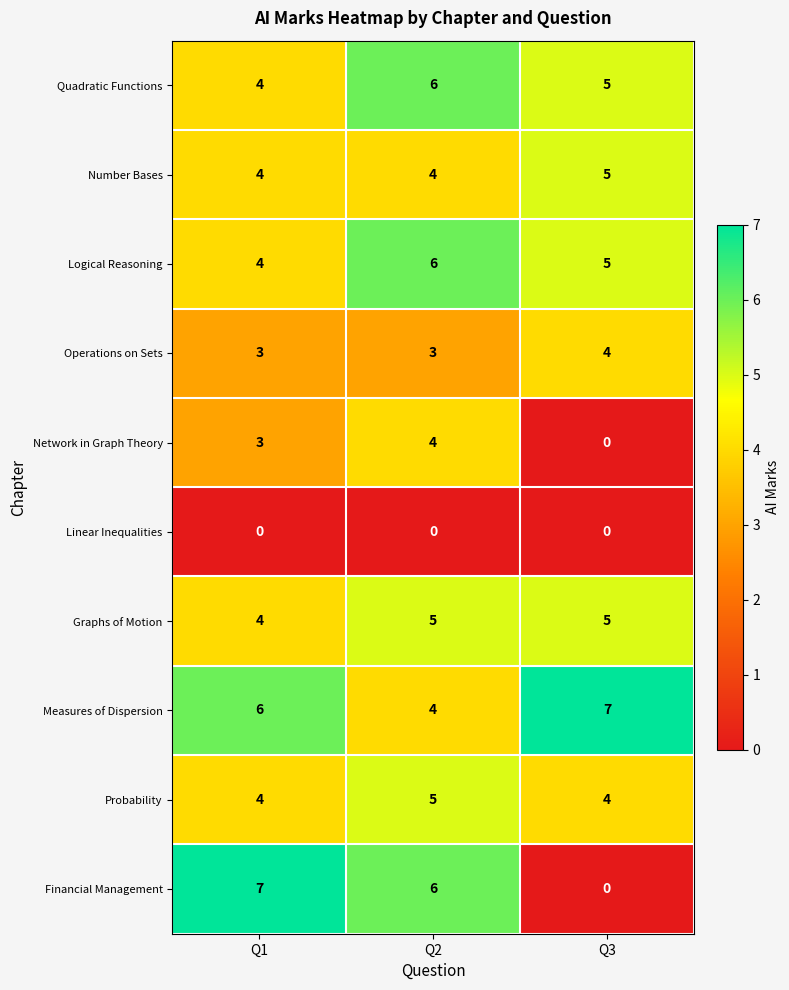

Reading left to right, transcribe all the data shown in this chart.

Quadratic Functions: 4	6	5
Number Bases: 4	4	5
Logical Reasoning: 4	6	5
Operations on Sets: 3	3	4
Network in Graph Theory: 3	4	0
Linear Inequalities: 0	0	0
Graphs of Motion: 4	5	5
Measures of Dispersion: 6	4	7
Probability: 4	5	4
Financial Management: 7	6	0